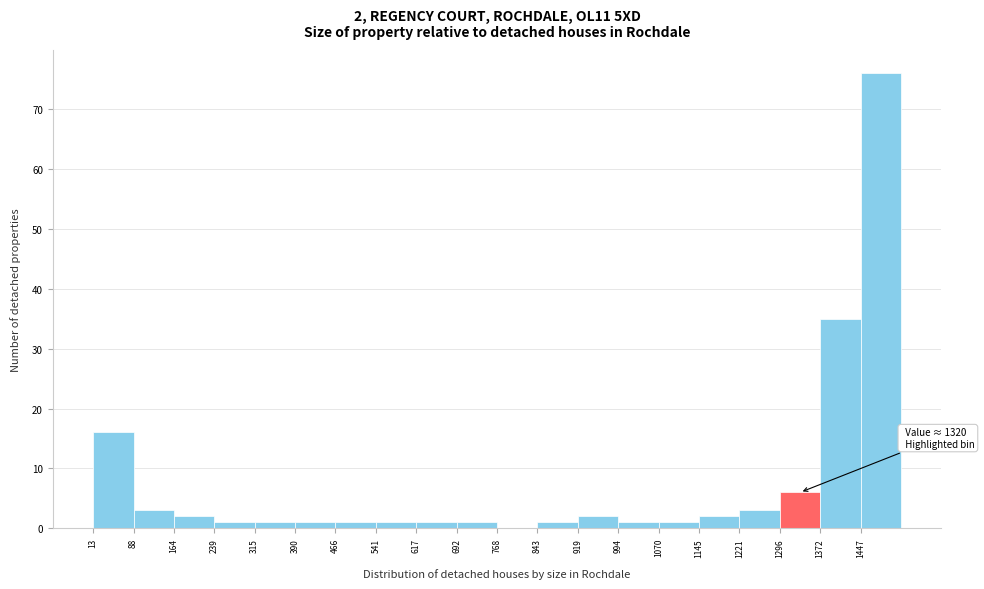

Which range on the x-axis has the tallest bar?

1450 to 1520